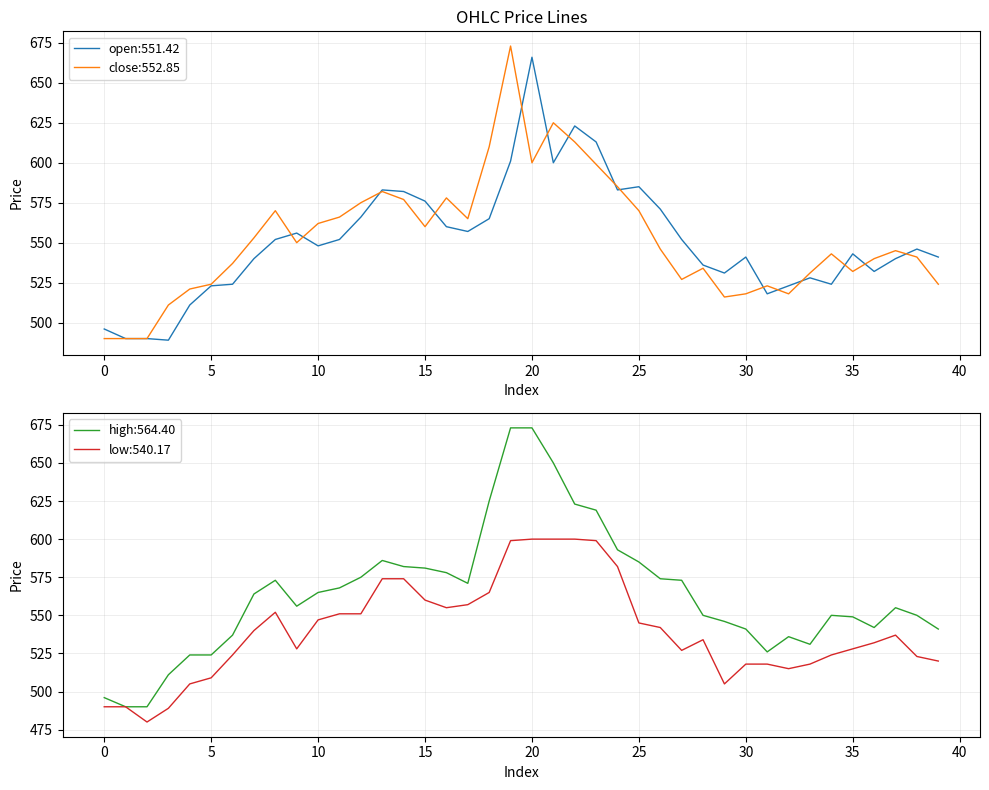

Reading left to right, transcribe all the data shown in this chart.

open: 0=496	1=490	2=490	3=489	4=511	5=523	6=524	7=540	8=552	9=556	10=548	11=552	12=566	13=583	14=582	15=576	16=560	17=557	18=565	19=601	20=666	21=600	22=623	23=613	24=583	25=585	26=571	27=552	28=536	29=531	30=541	31=518	32=523	33=528	34=524	35=543	36=532	37=540	38=546	39=541
close: 0=490	1=490	2=490	3=511	4=521	5=524	6=537	7=553	8=570	9=550	10=562	11=566	12=575	13=582	14=577	15=560	16=578	17=565	18=610	19=673	20=600	21=625	22=613	23=599	24=585	25=570	26=546	27=527	28=534	29=516	30=518	31=523	32=518	33=531	34=543	35=532	36=540	37=545	38=541	39=524
high: 0=496	1=490	2=490	3=511	4=524	5=524	6=537	7=564	8=573	9=556	10=565	11=568	12=575	13=586	14=582	15=581	16=578	17=571	18=625	19=673	20=673	21=650	22=623	23=619	24=593	25=585	26=574	27=573	28=550	29=546	30=541	31=526	32=536	33=531	34=550	35=549	36=542	37=555	38=550	39=541
low: 0=490	1=490	2=480	3=489	4=505	5=509	6=524	7=540	8=552	9=528	10=547	11=551	12=551	13=574	14=574	15=560	16=555	17=557	18=565	19=599	20=600	21=600	22=600	23=599	24=582	25=545	26=542	27=527	28=534	29=505	30=518	31=518	32=515	33=518	34=524	35=528	36=532	37=537	38=523	39=520